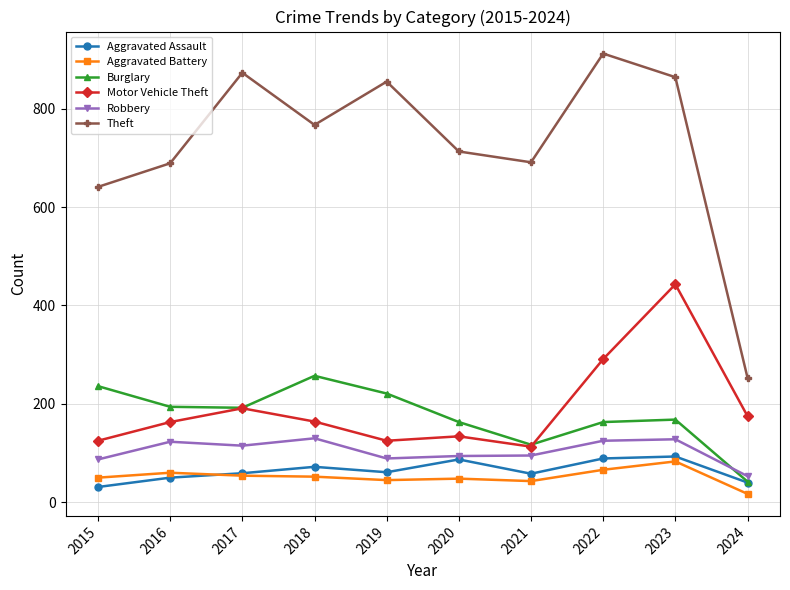

The Aggravated Assault series shows 58 at 2021. True or false?

True